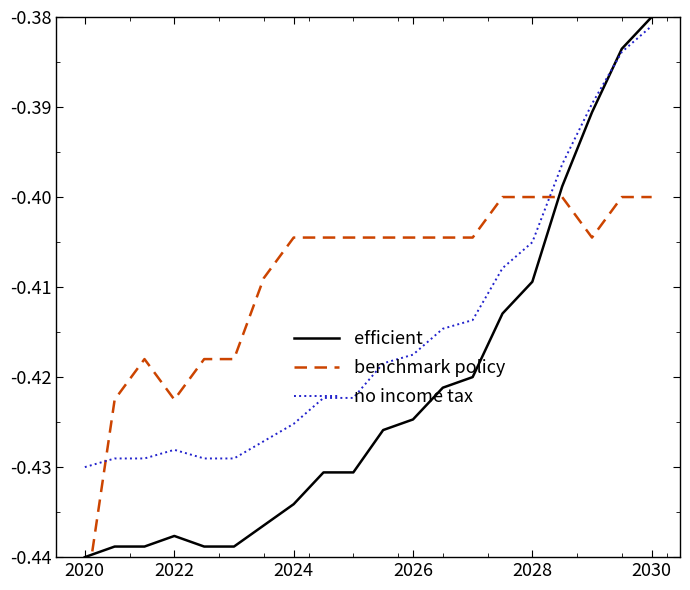

Does the chart display data point markers on the line(s)?

No